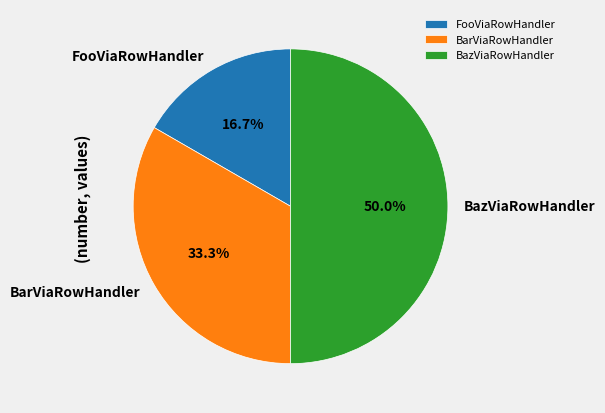

What percentage is the BarViaRowHandler slice, to the nearest percent?

33%